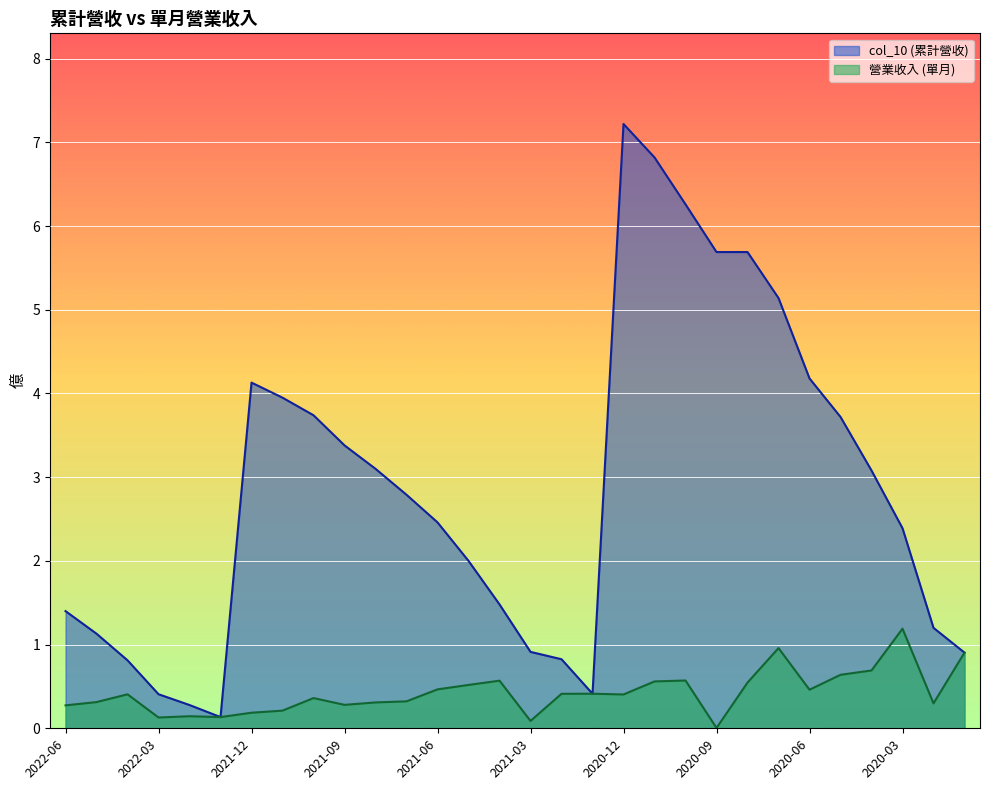

How many values in the col_10 series are below 2?

12